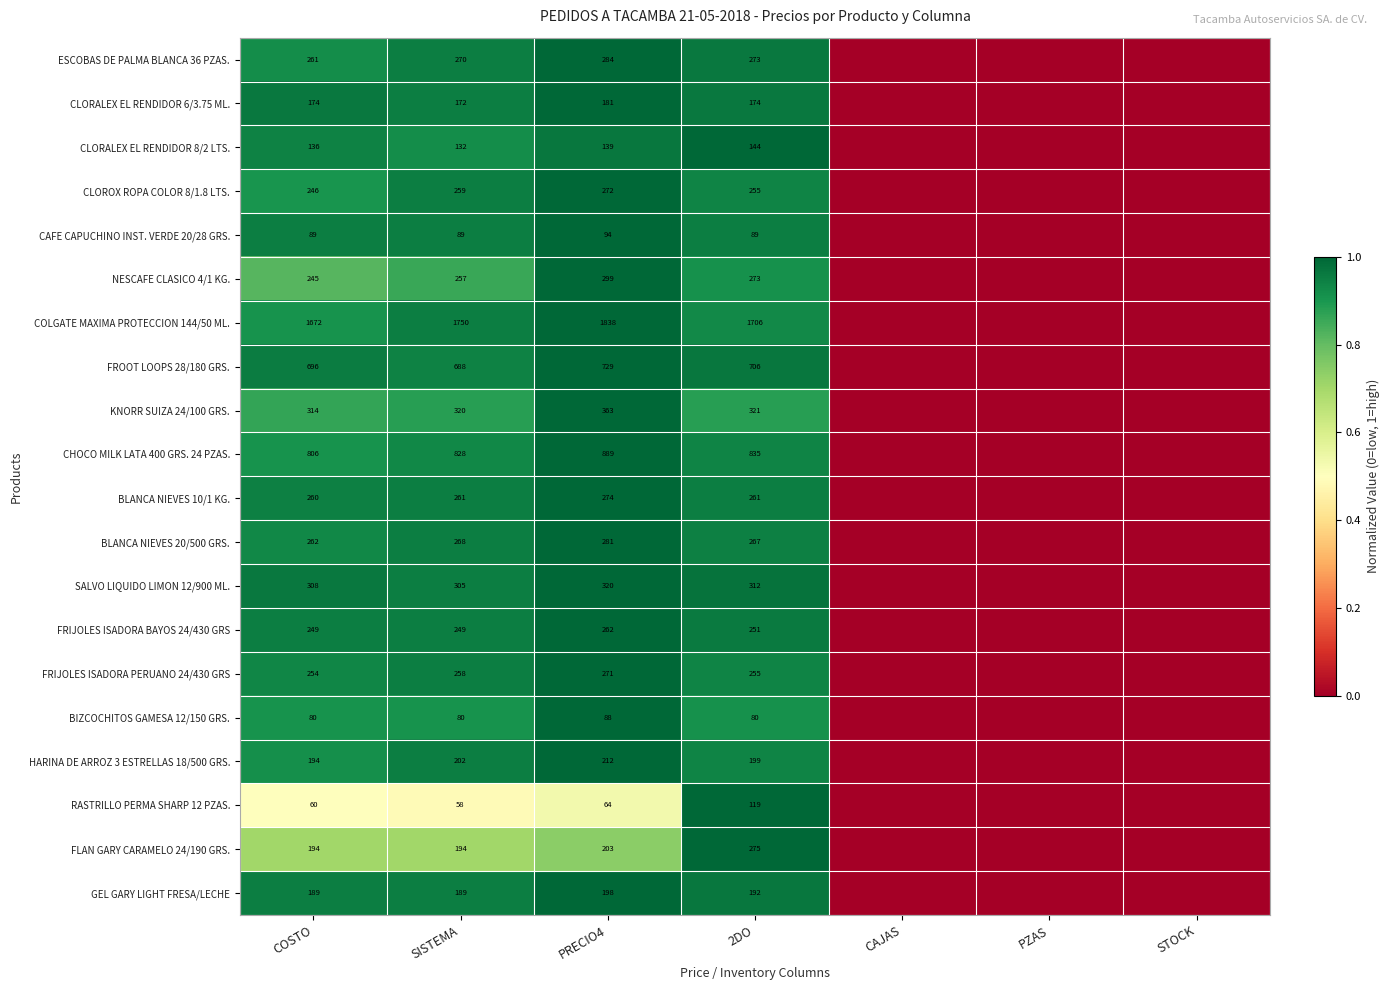

At how many categories does at least one series exceed 0?

4